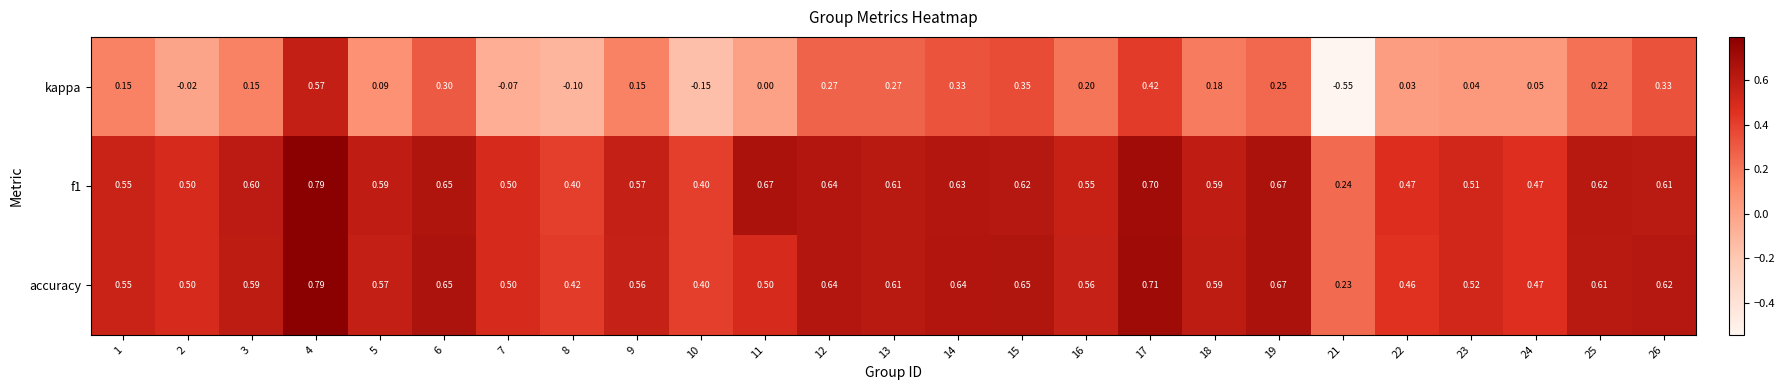

Which series changed the most between 4 and 19?

kappa